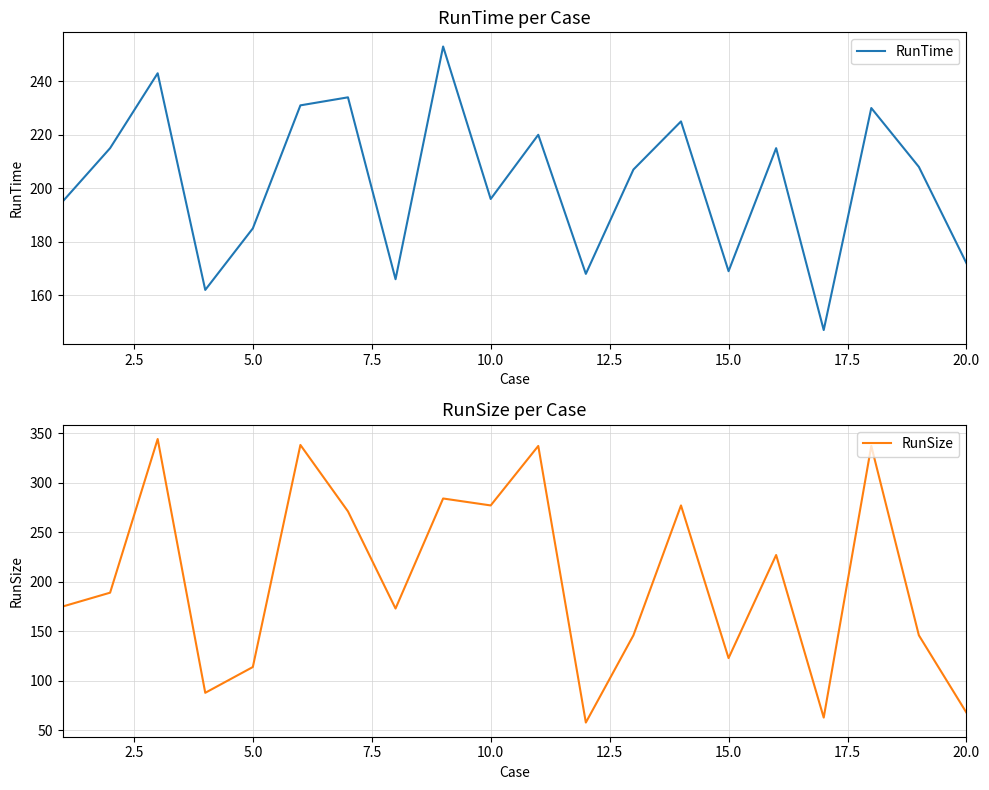

Is it true that RunTime equals 269 at 20.0?

False